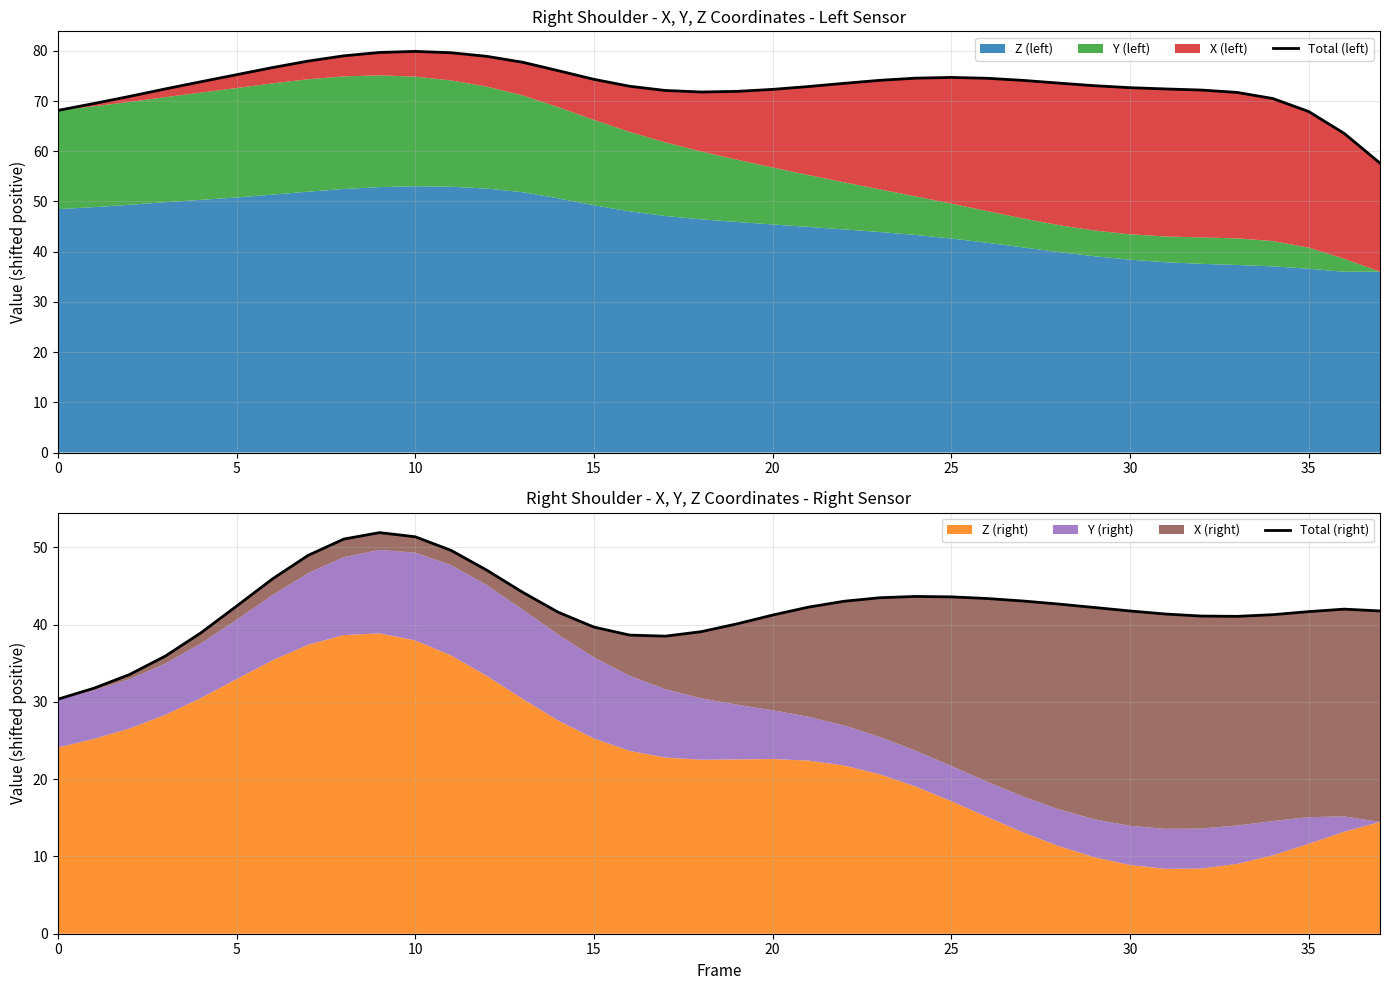

True or false: Total (left) and Total (right) intersect in this chart.

False